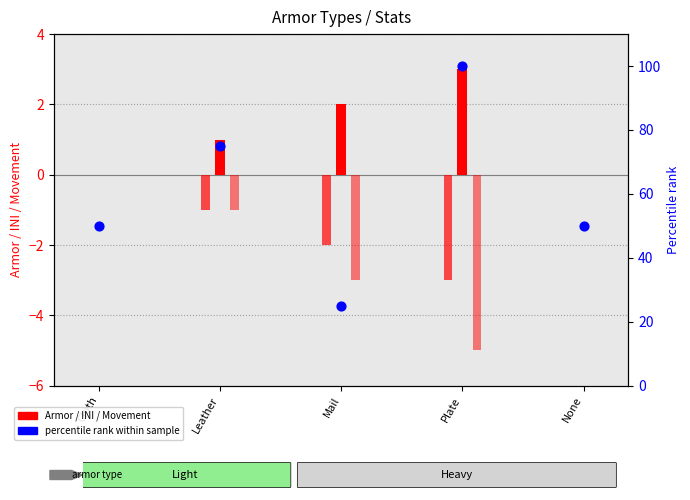

Approximately how many times larger is the value at Mail compared to Leather?

0.3